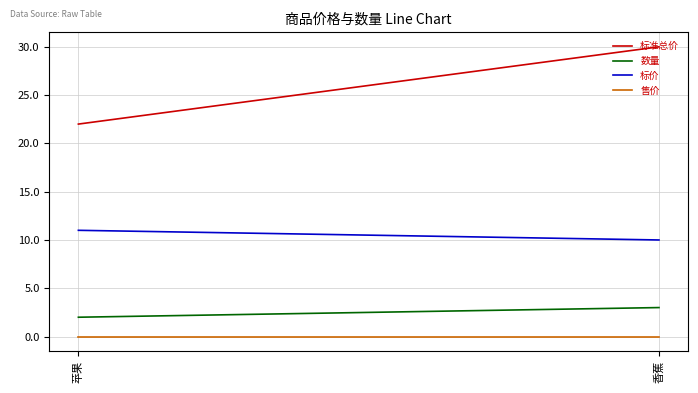

At how many categories does at least one series exceed 3?

2